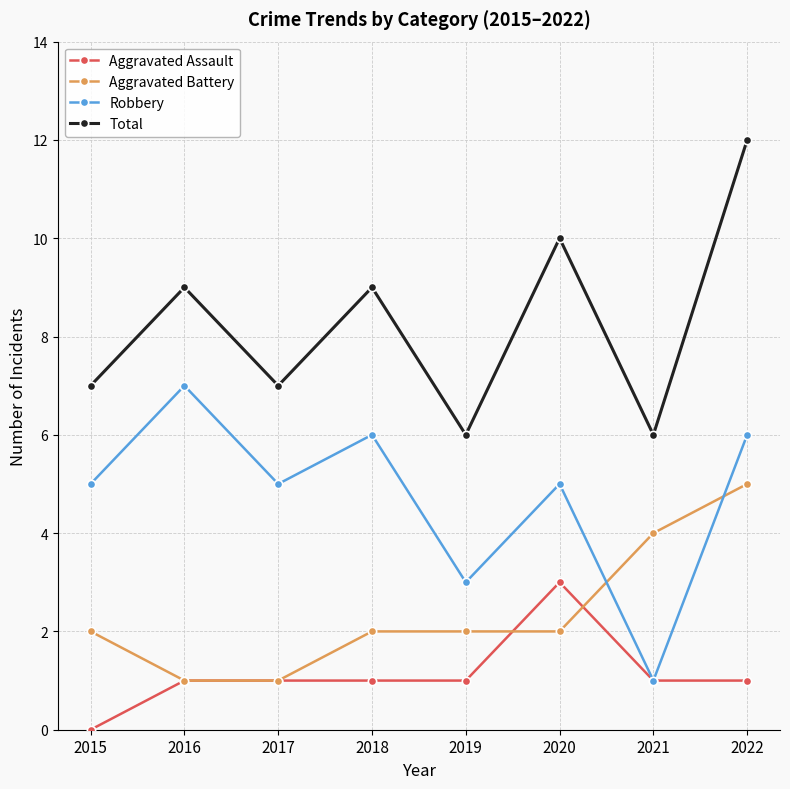

True or false: Aggravated Assault and Total cross at least once.

False